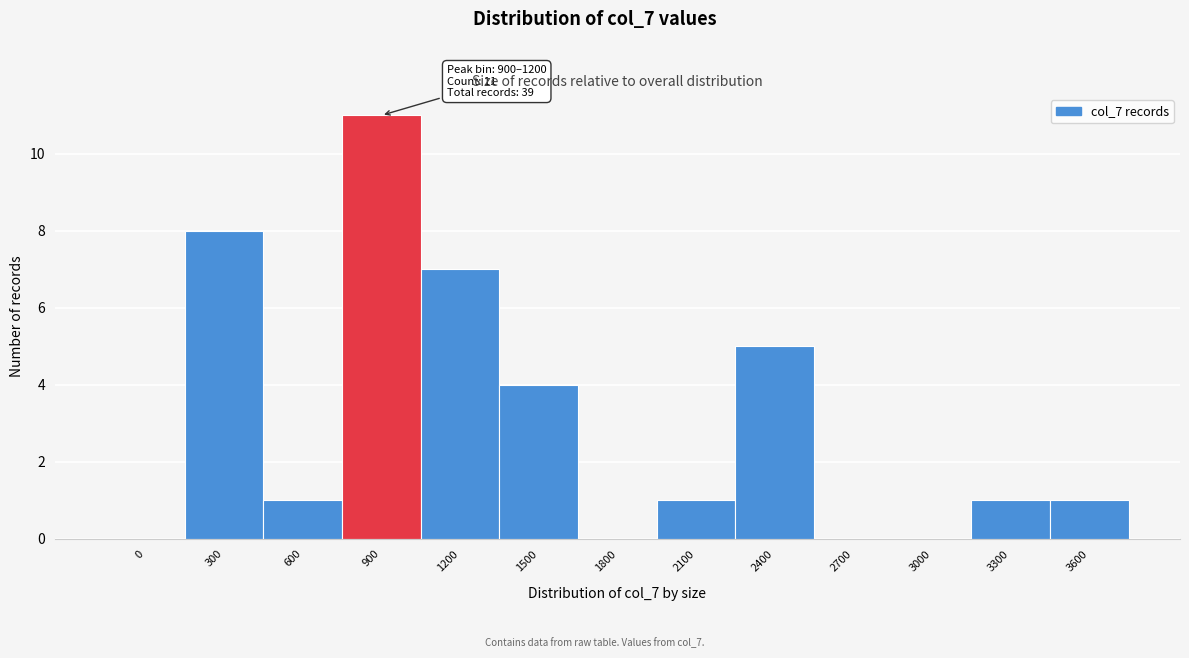

Reading right to left, list all the values displayed in this chart.

3600=1	3300=1	3000=0	2700=0	2400=5	2100=1	1800=0	1500=4	1200=7	900=11	600=1	300=8	0=0